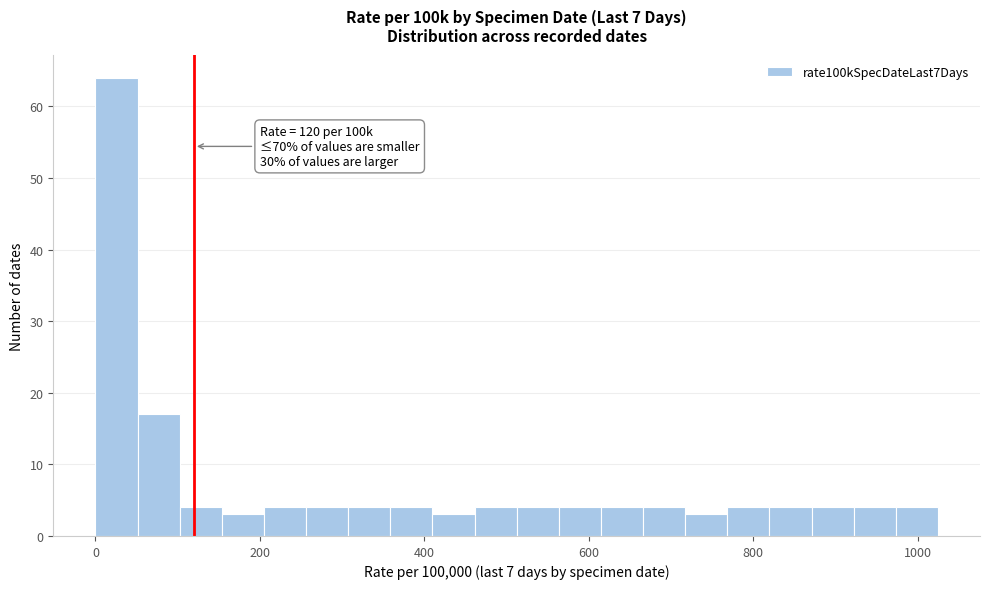

Read against the x-axis, roughly where is the centre of the tallest bar?

20